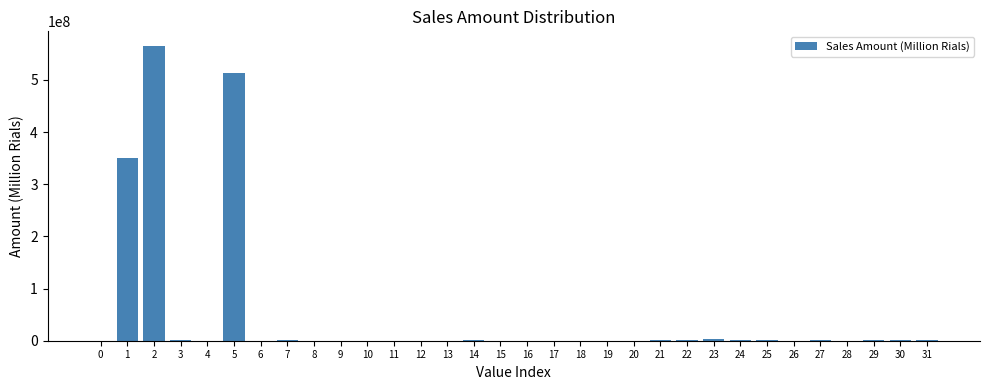

What is the maximum value shown in the chart?

564811400